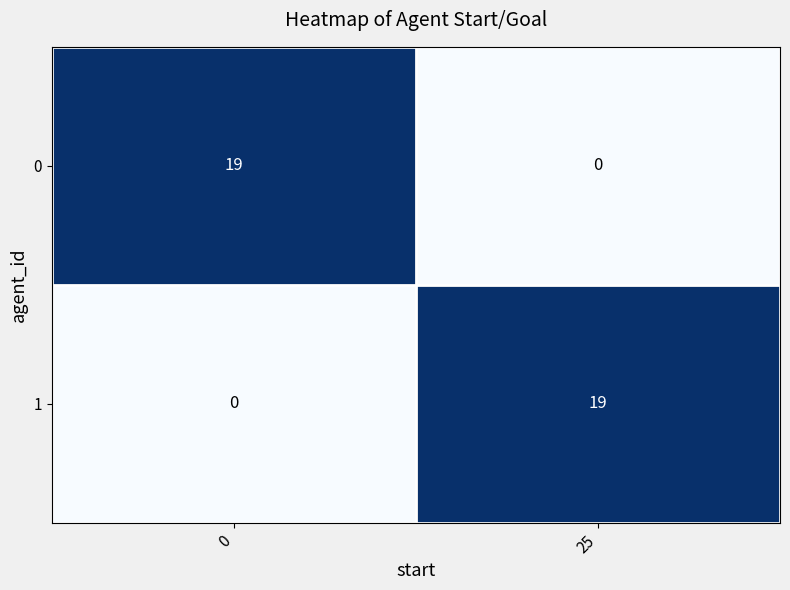

Rank the series at 25 from lowest to highest value.

0, 1